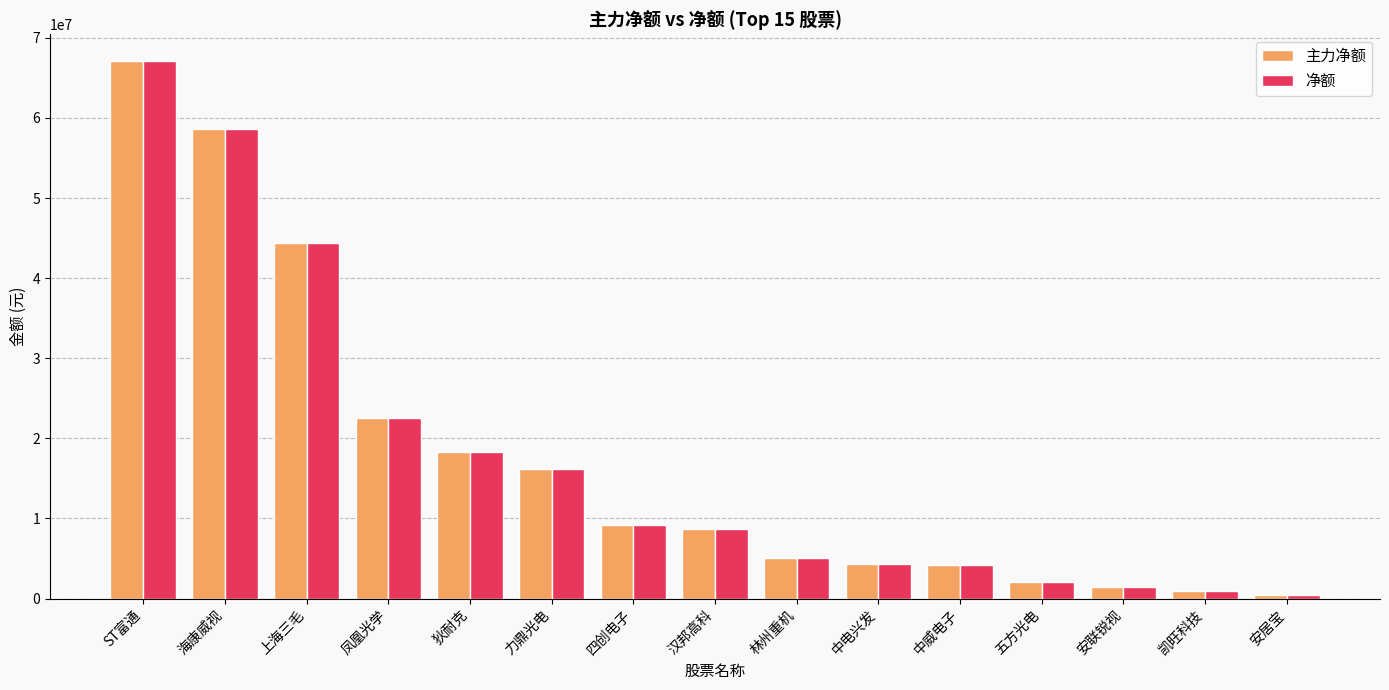

At which label does 净额 reach its peak?

ST富通